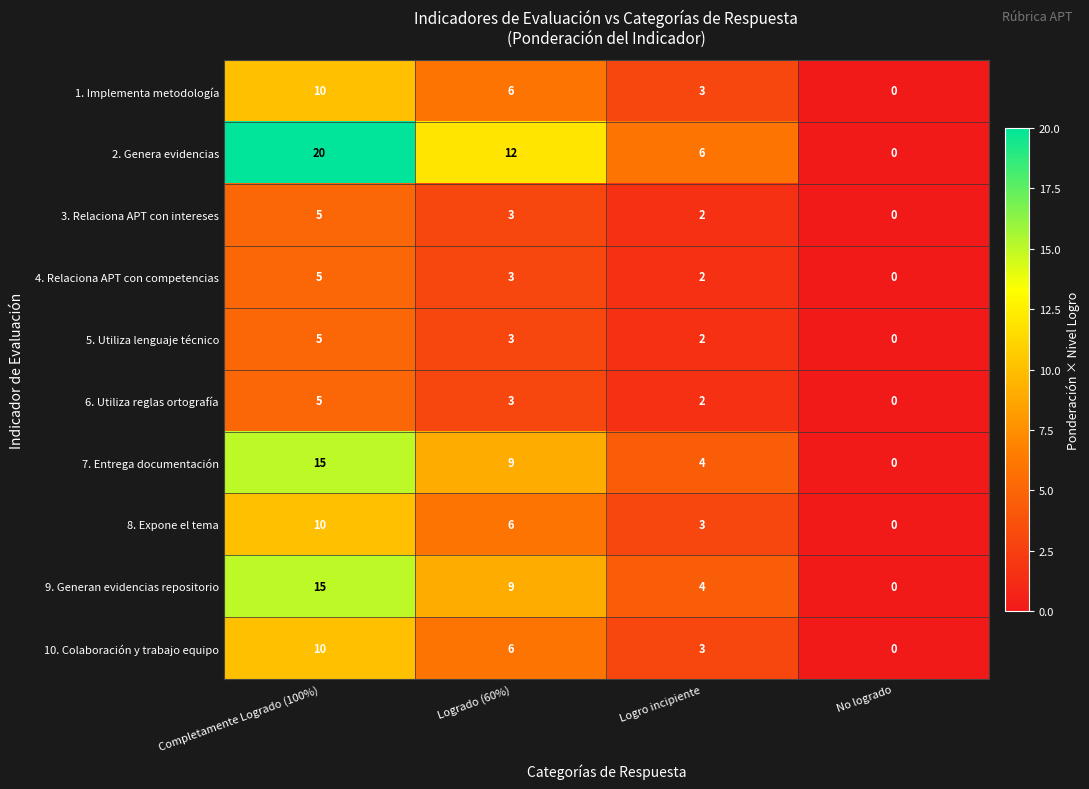

Where does the 2. Genera evidencias series first go above 12?

Completamente Logrado (100%)